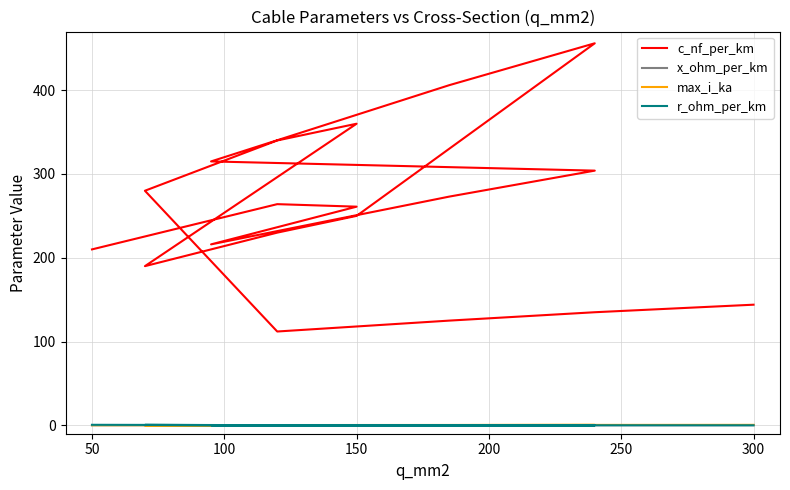

Where is x_ohm_per_km nearest to the value 0?

50